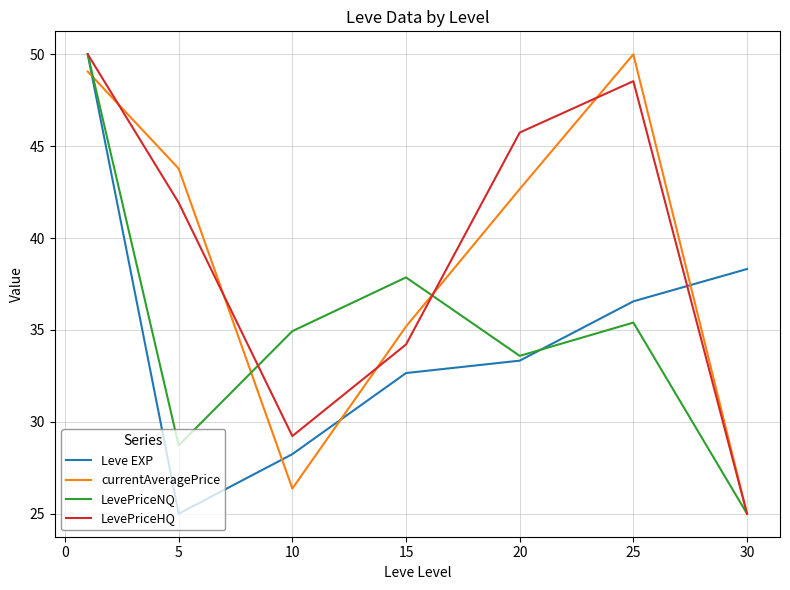

At how many categories does at least one series exceed 45?

3